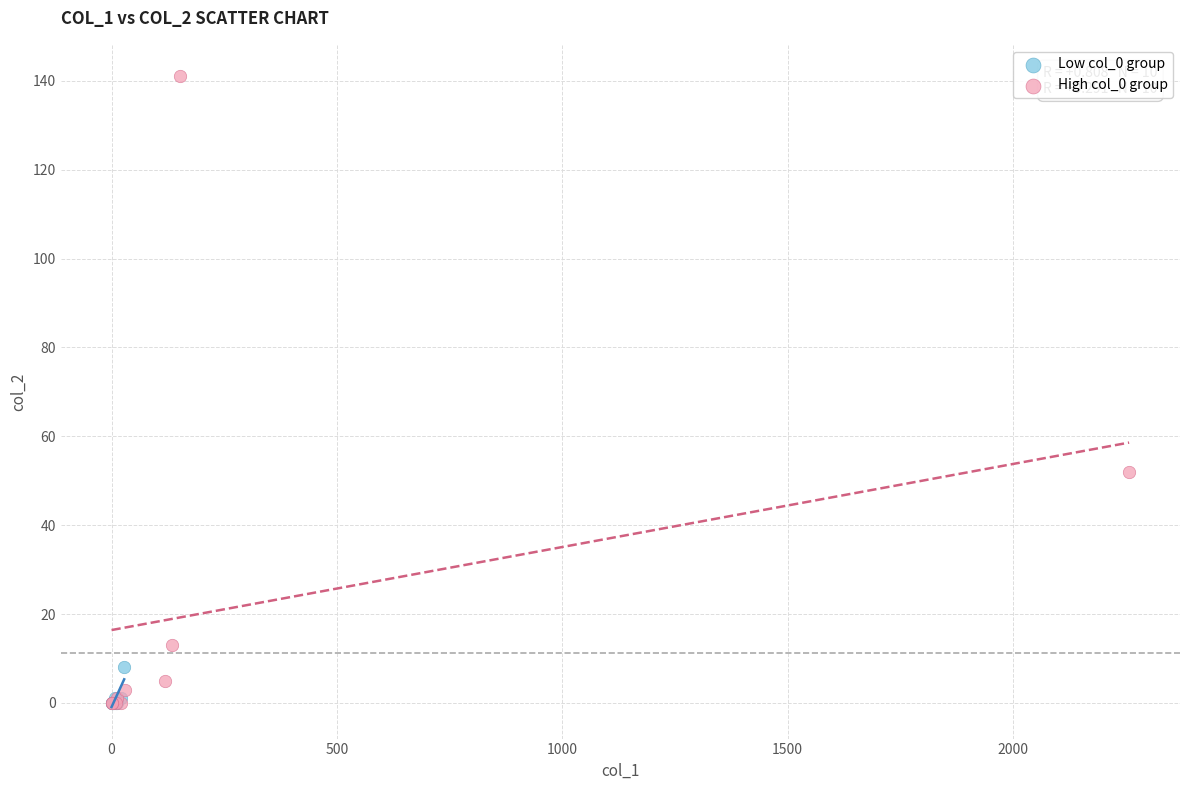

Which series has the widest spread of Y values?

High col_0 group